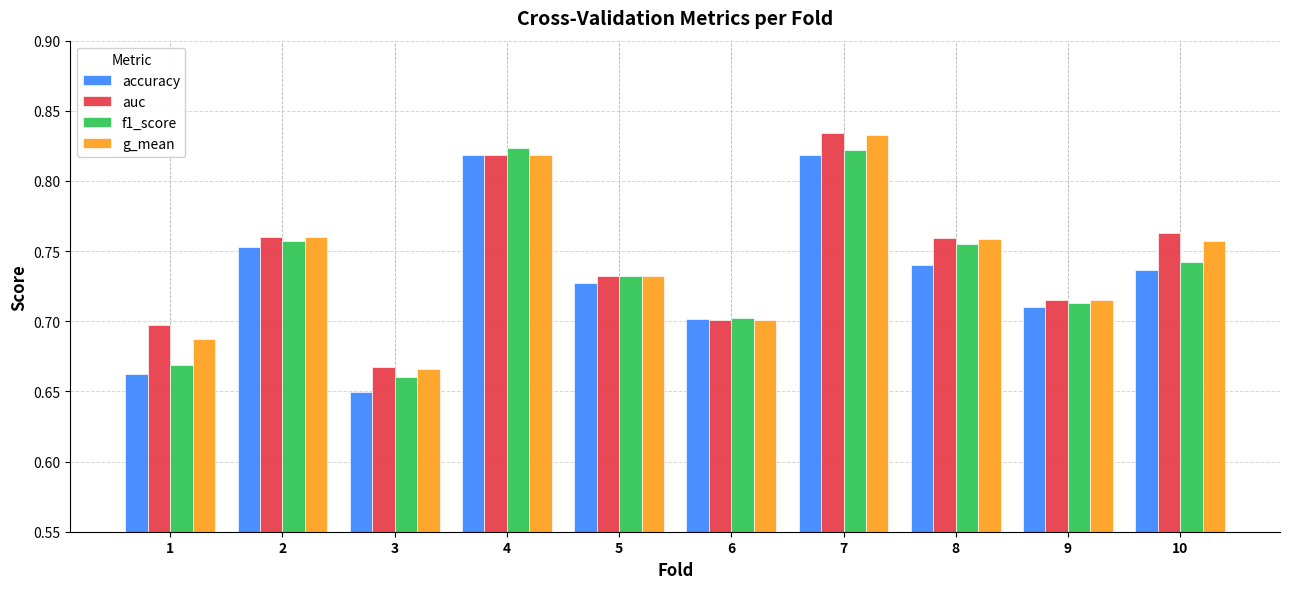

Which label corresponds to the smallest value in the chart?

3